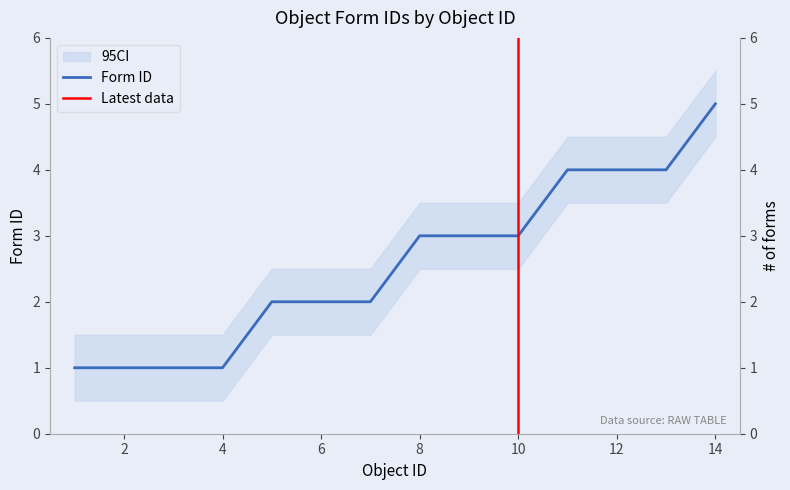

What is the change in value from 1 to 8?

+2